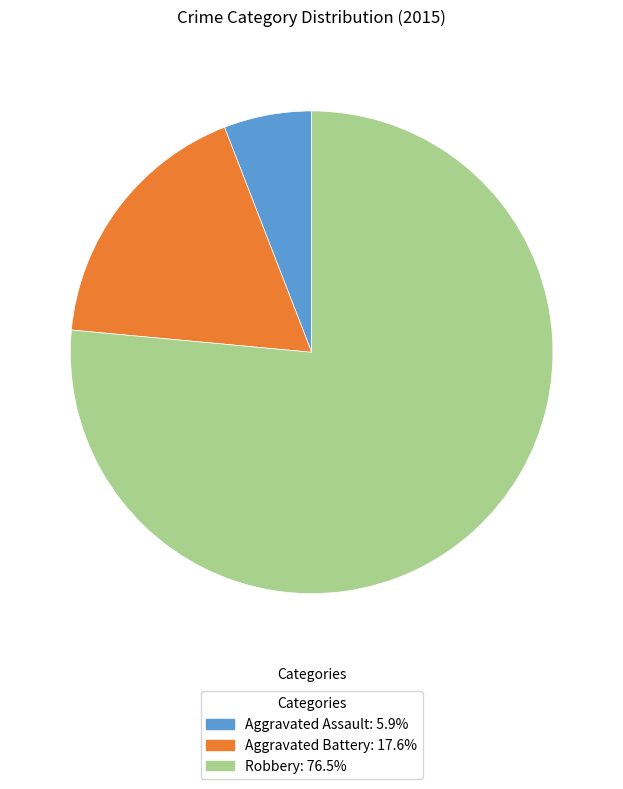

Does Robbery: 76.5% represent more than half of the total?

Yes